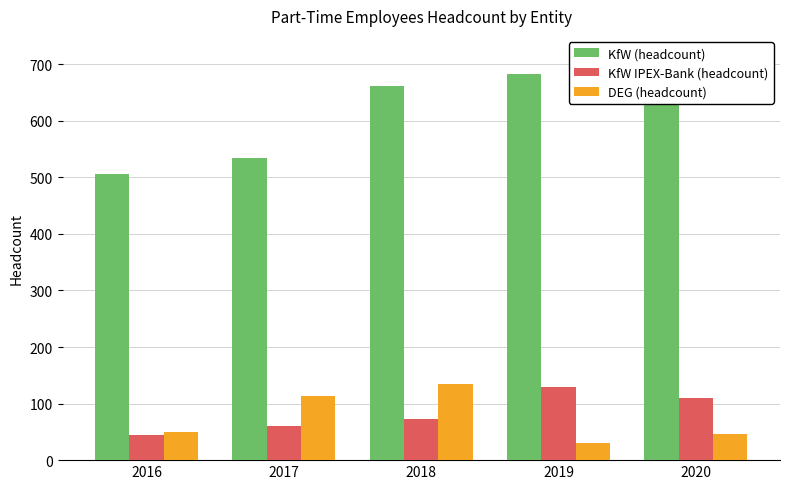

What is the total value across all series at 2020?

835